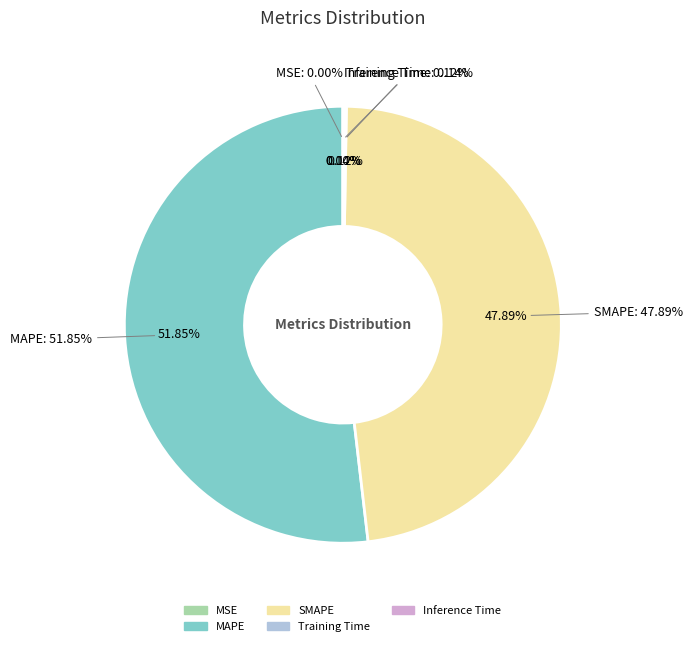

Which has a higher value, MSE or MAPE?

MAPE